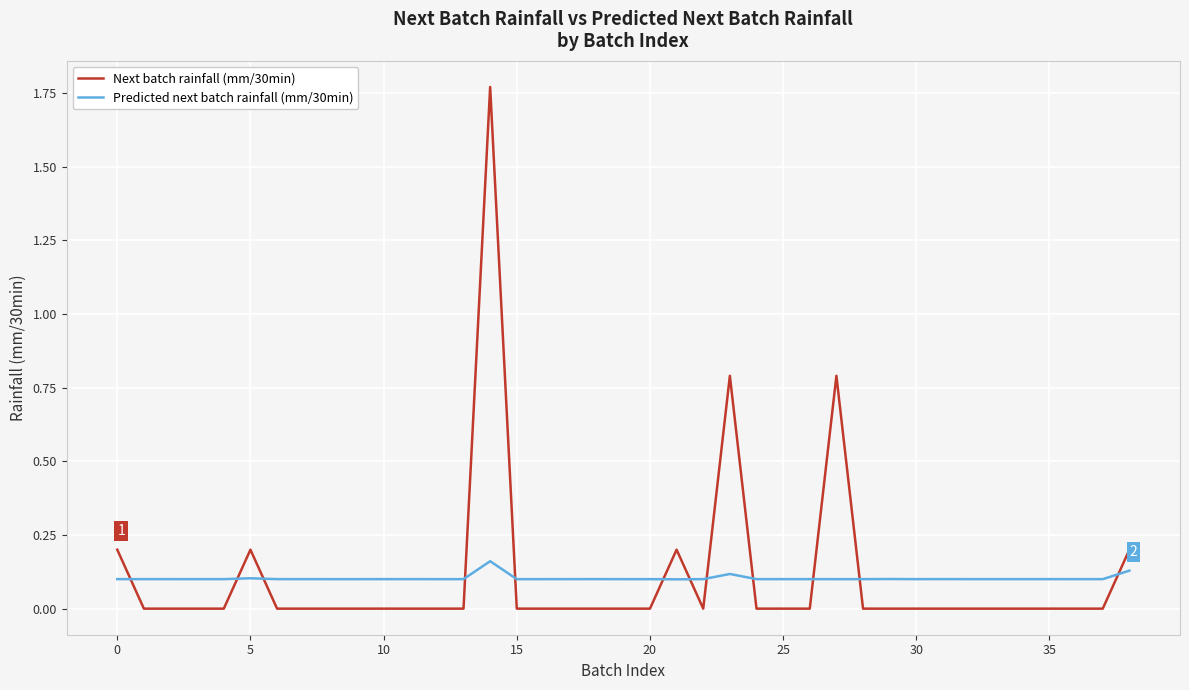

How many intersections are there between Next batch rainfall (mm/30min) and Predicted next batch rainfall (mm/30min)?

12